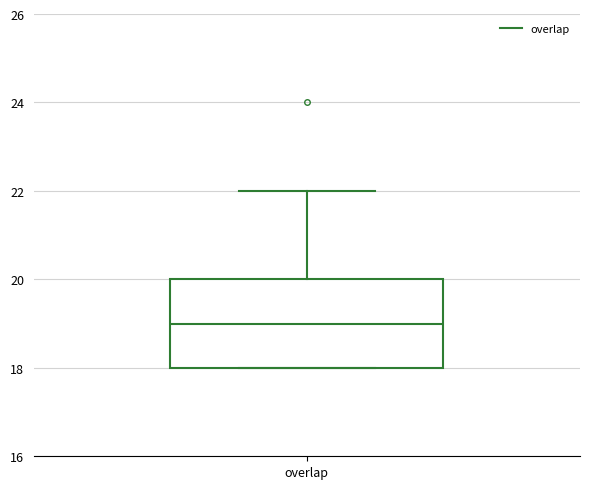

Read this box plot against the y-axis: the position of the median line, the range covered by the box, and the ends of both whiskers. The values are not printed on the chart, so give them approximately, as read against the axis.

median 19, box 18 to 20, whiskers 18 to 22